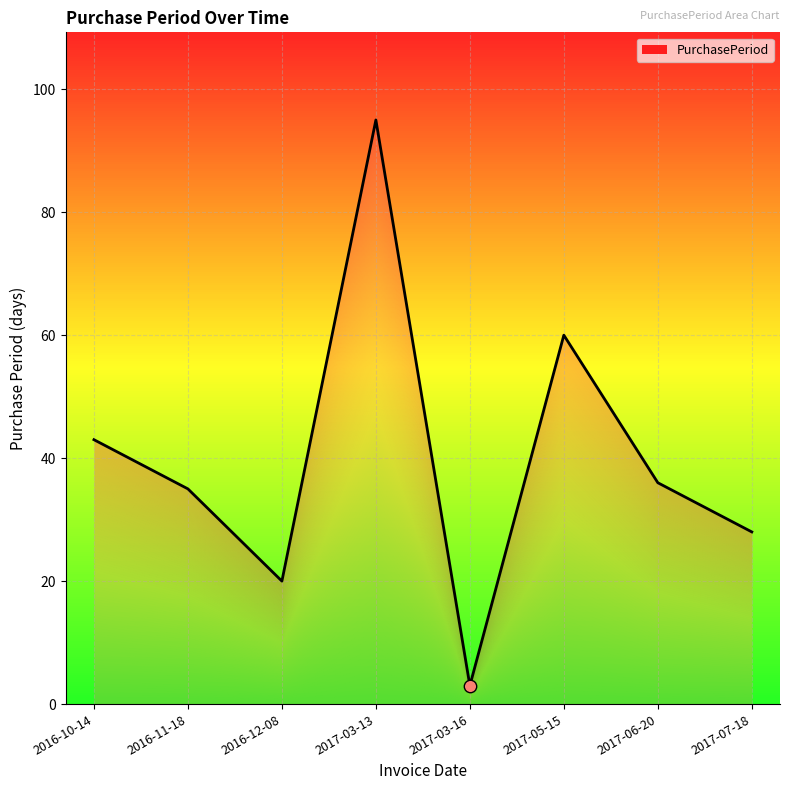

What is the change in value from 2016-11-18 to 2016-12-08?

-15